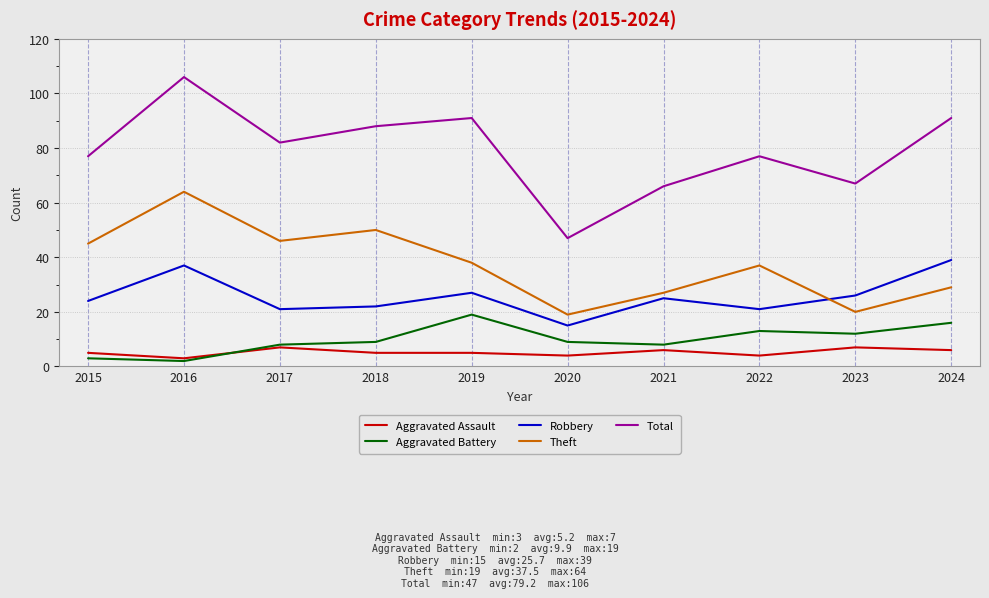

List the series in order of their peak value, highest first.

Total, Theft, Robbery, Aggravated Battery, Aggravated Assault